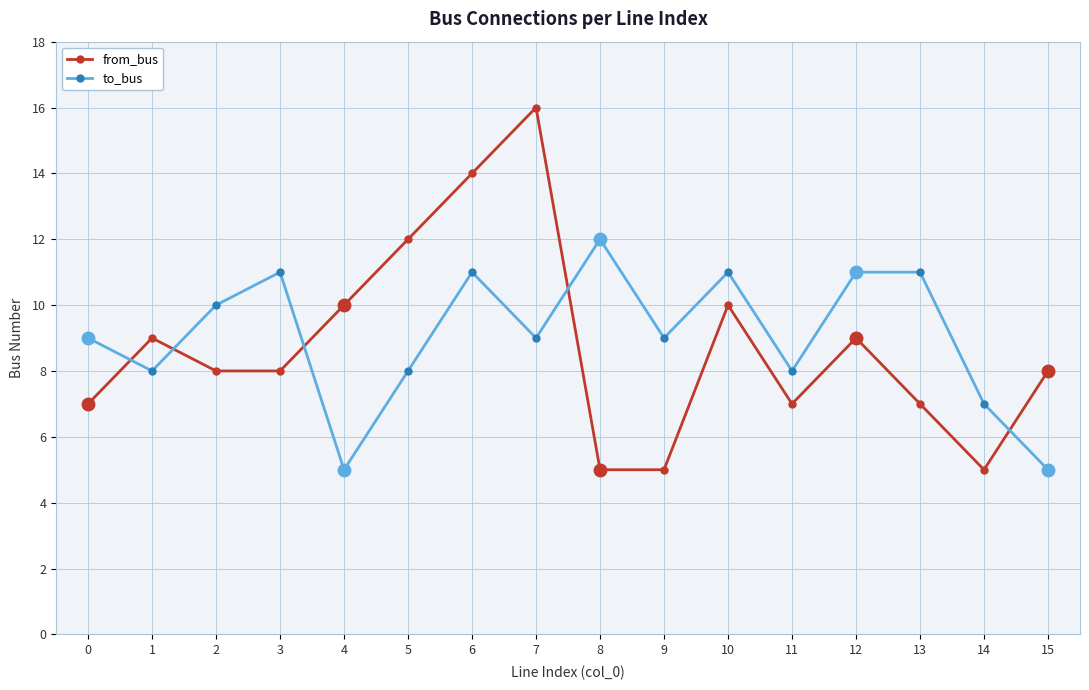

What is the difference between the highest and lowest values at 15?

3